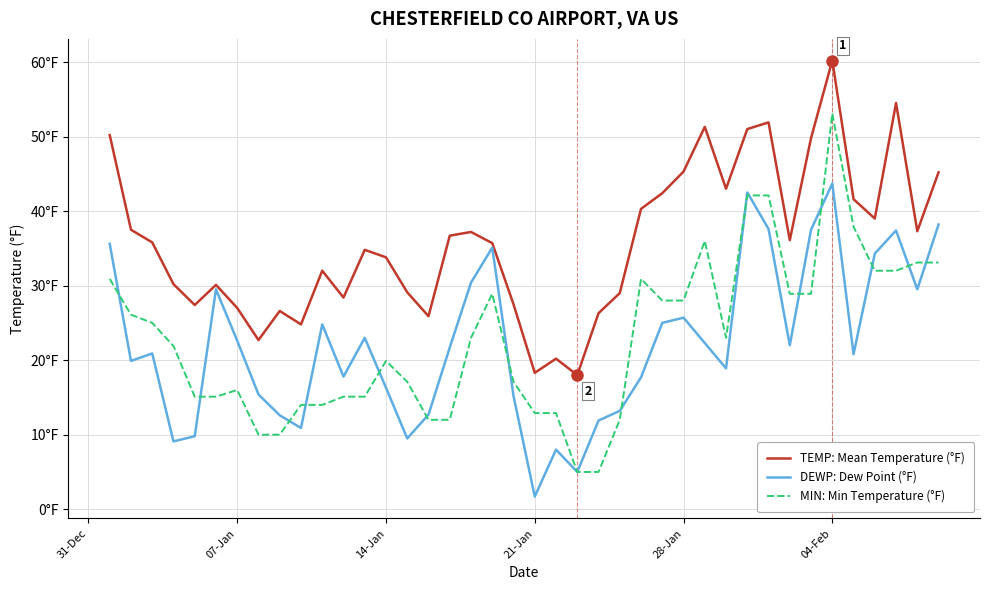

At which category is the sum across all series the highest?

04-Feb